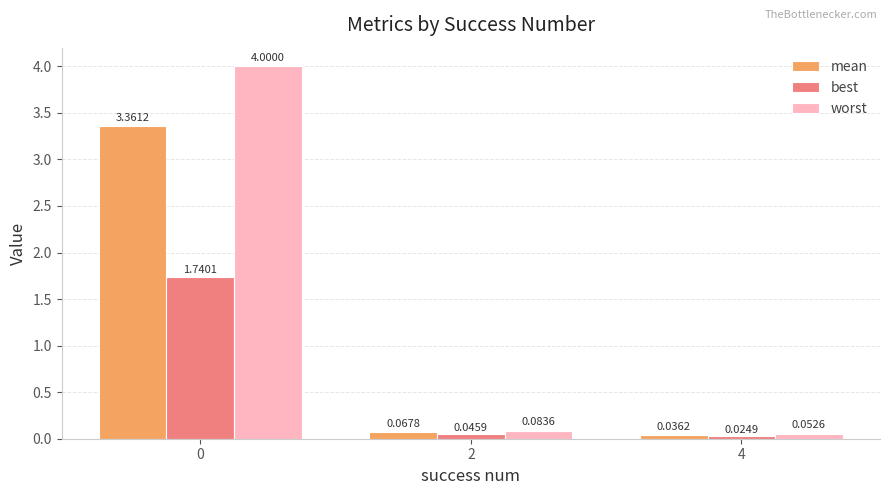

What is the difference between the highest and lowest values at 0?

2.3